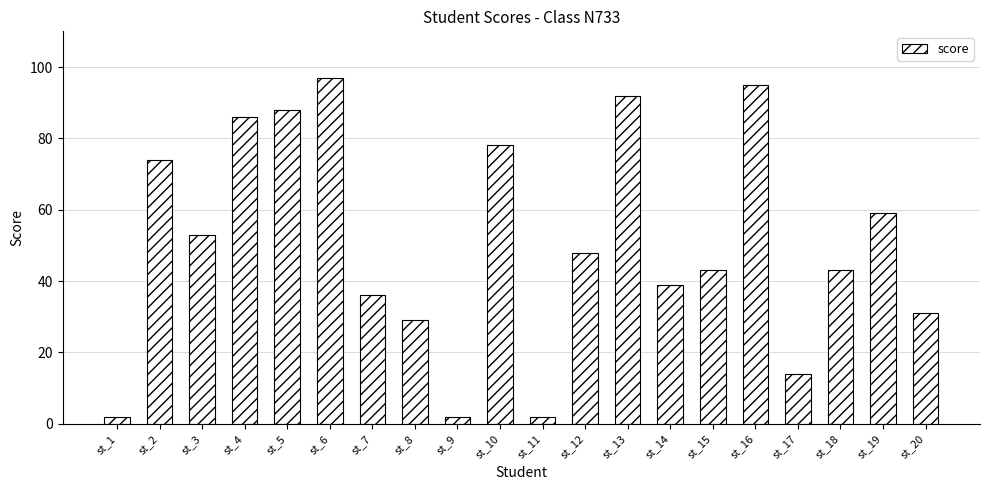

What is the value of the 13th bar from the left?

92